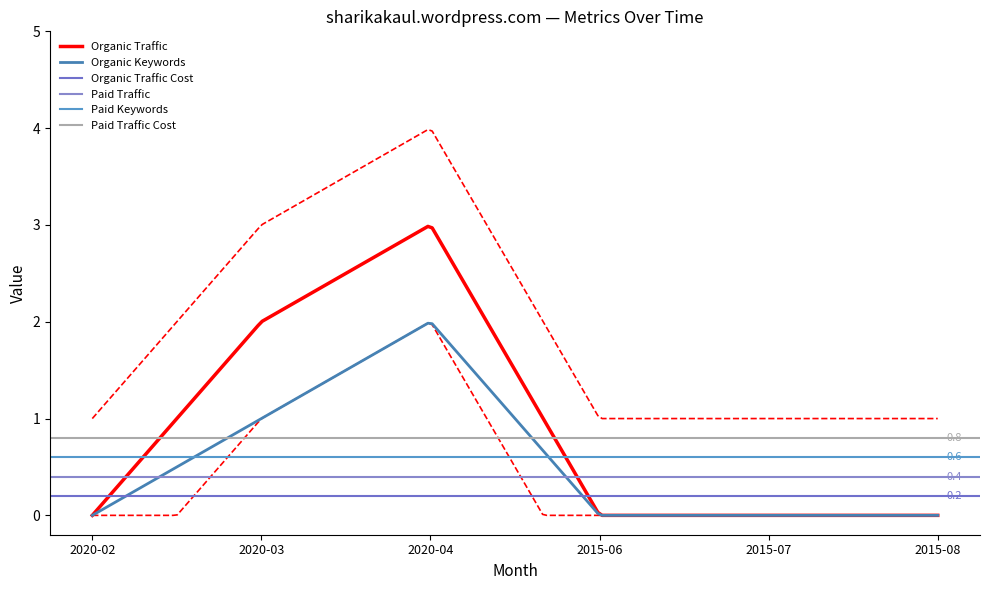

What are all the series names shown in the legend?

Organic Traffic, Organic Keywords, Organic Traffic Cost, Paid Traffic, Paid Keywords, Paid Traffic Cost